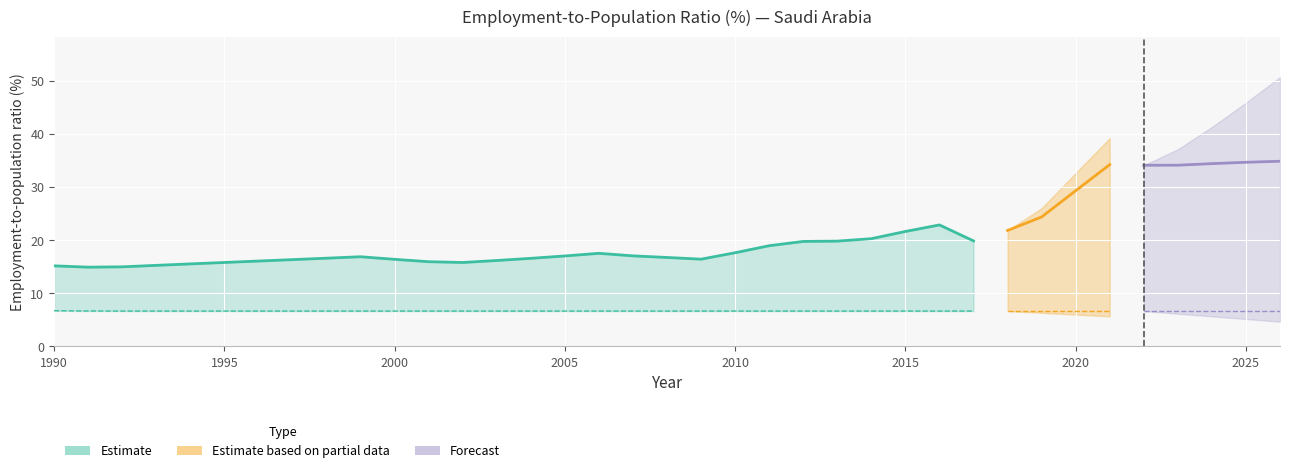

Which label corresponds to the largest value in the chart?

2026